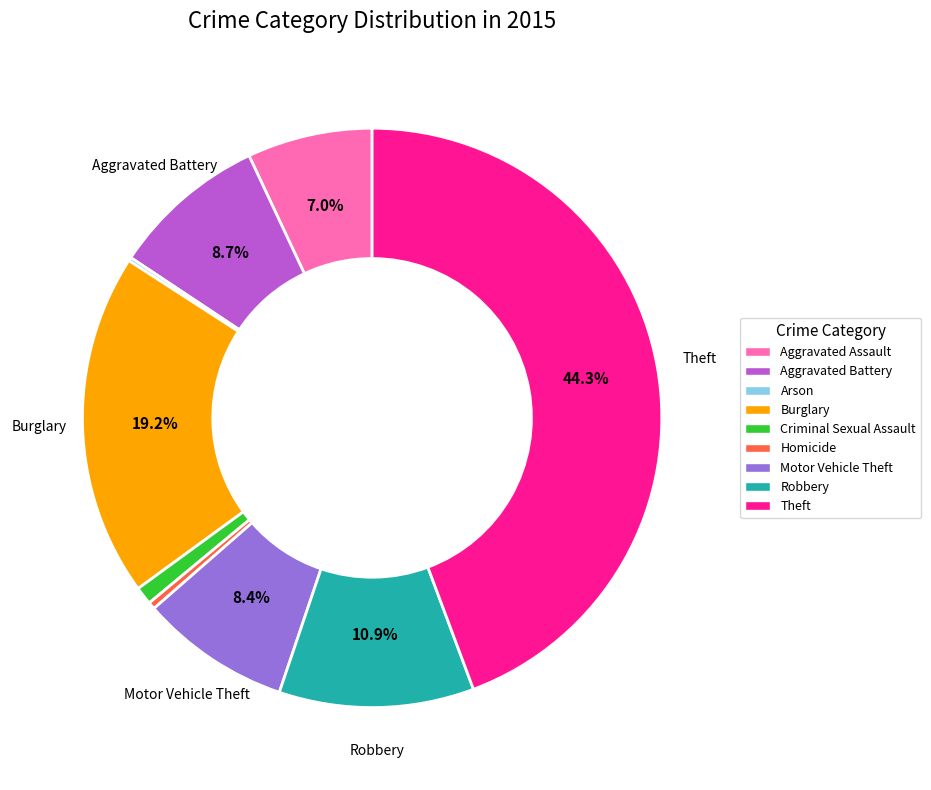

What is the largest slice in the pie chart?

Theft